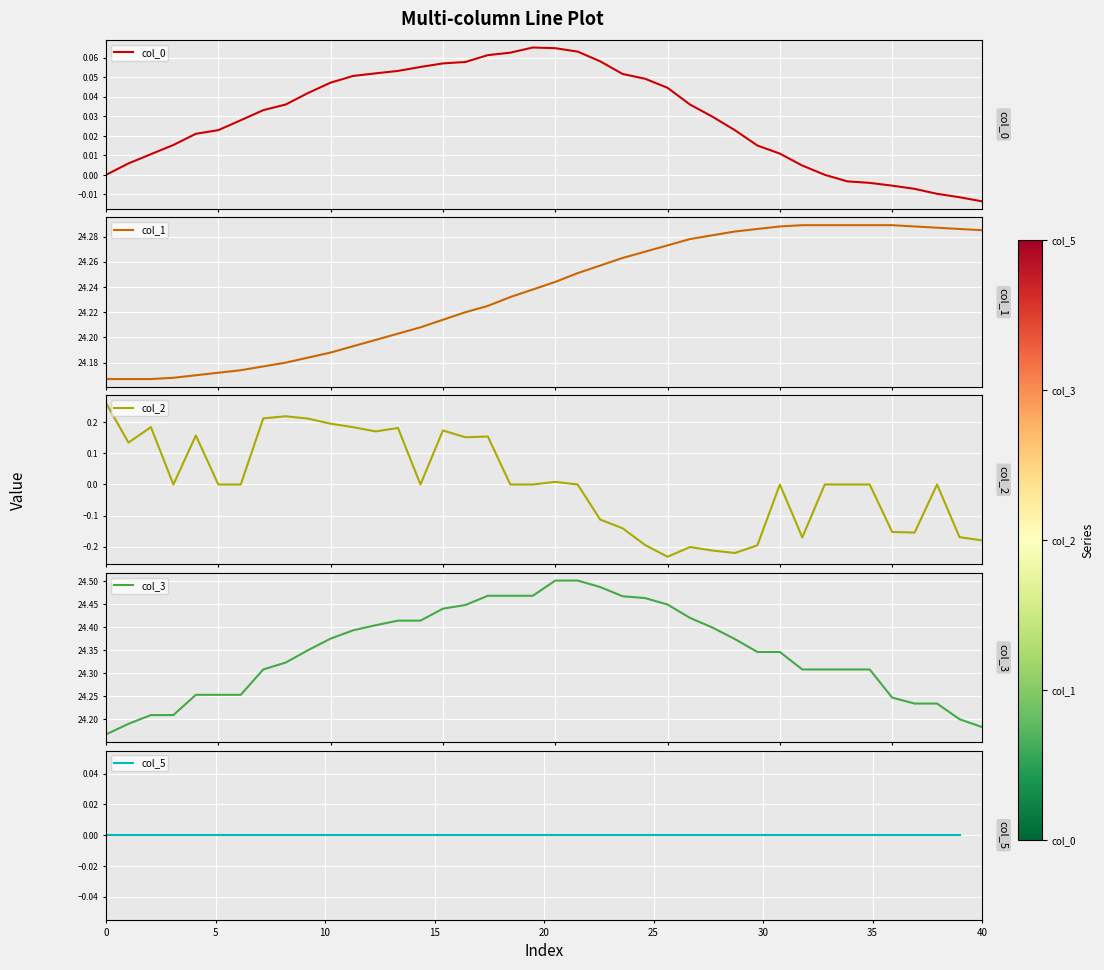

List the series in order of their peak value, lowest first.

col_5, col_0, col_2, col_1, col_3